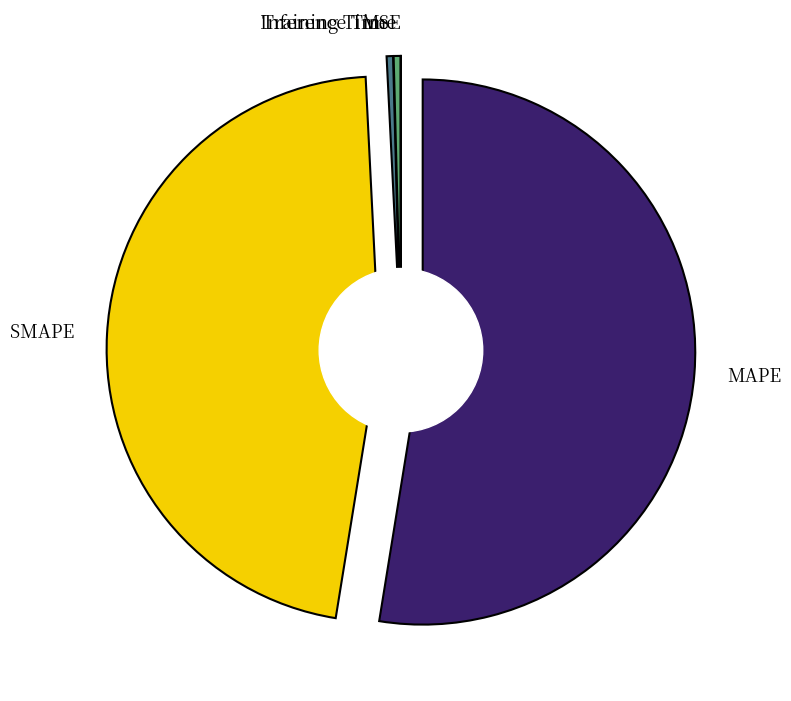

Is Inference Time the majority of the pie?

No